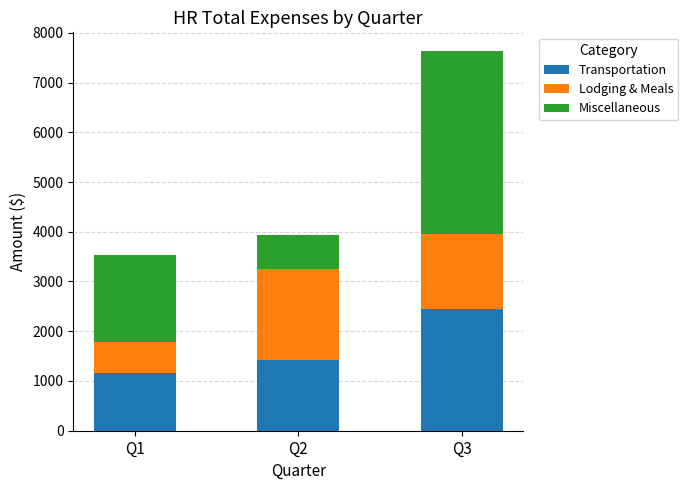

Count the number of data series in this chart.

3